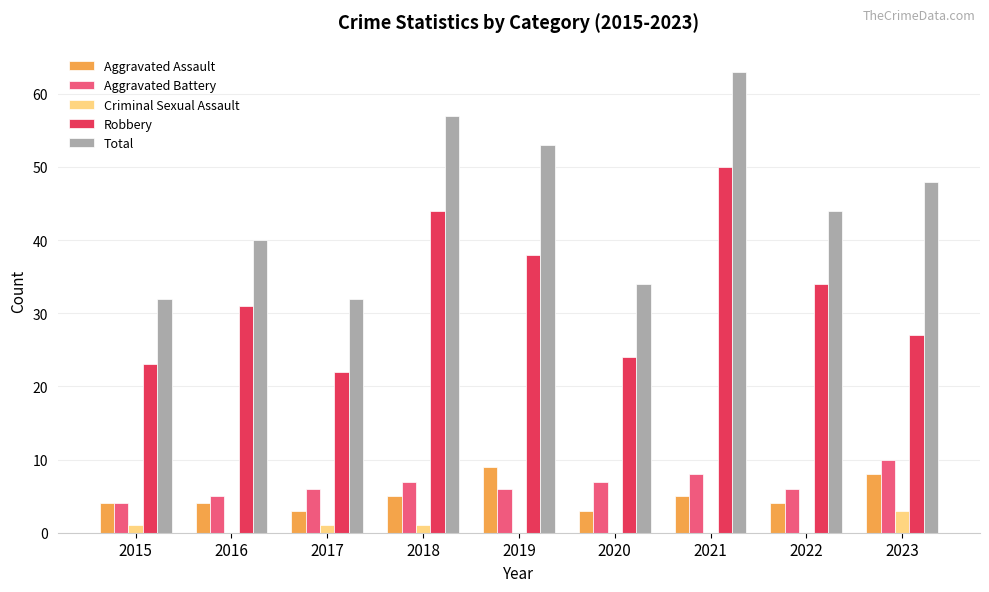

Which series changed the most between 2018 and 2020?

Total